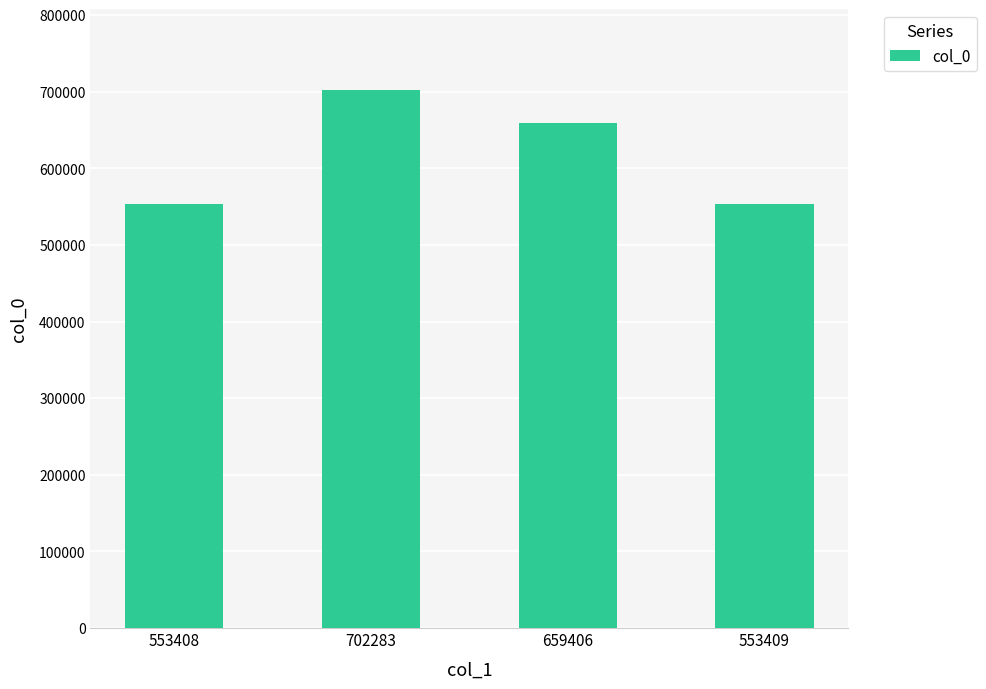

What is the difference between the values at 702283 and 659406?

42877